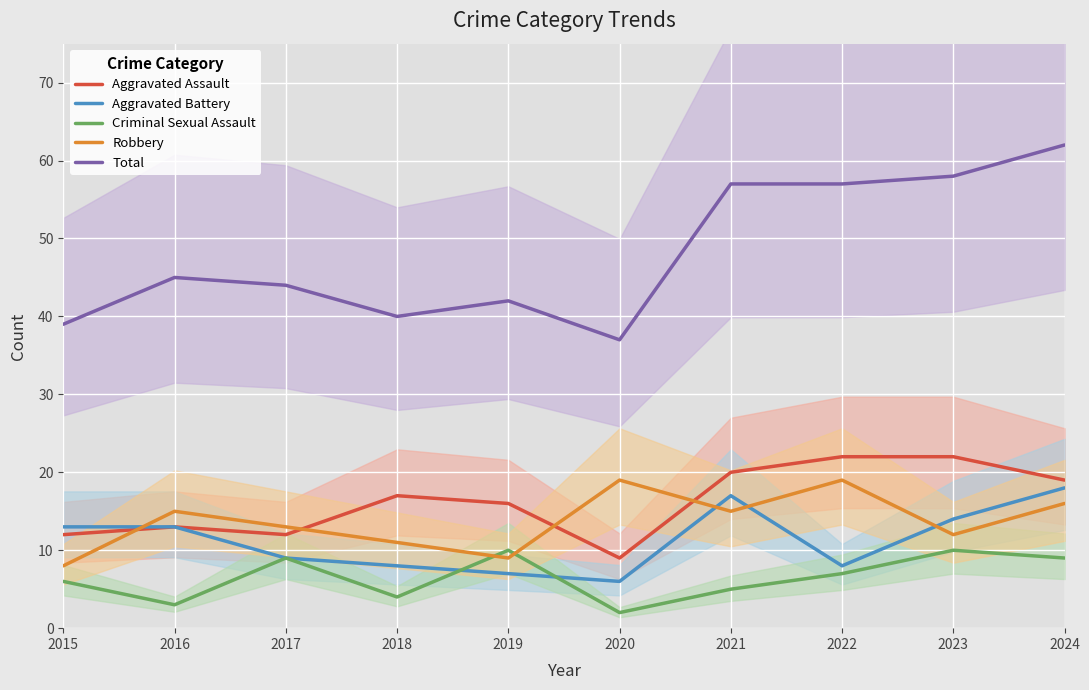

What is the sum of the Aggravated Assault values at 2019 and 2018?

33